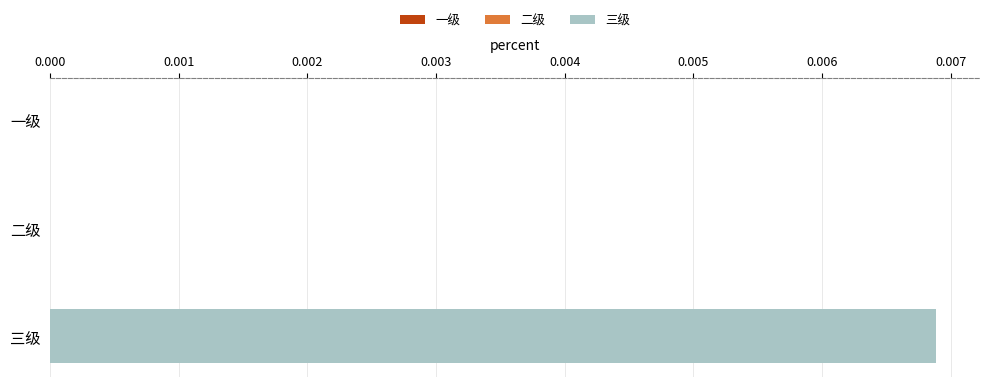

At which label is the value closest to 0?

一级